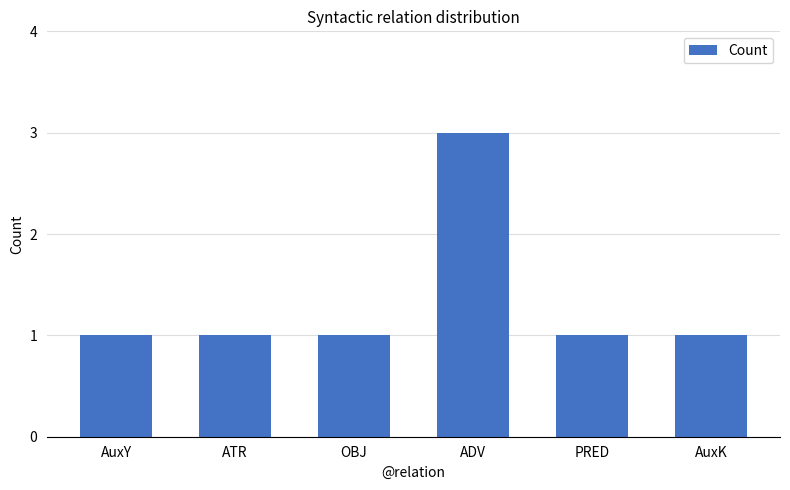

Approximately how many times larger is the value at ATR compared to AuxY?

1.0